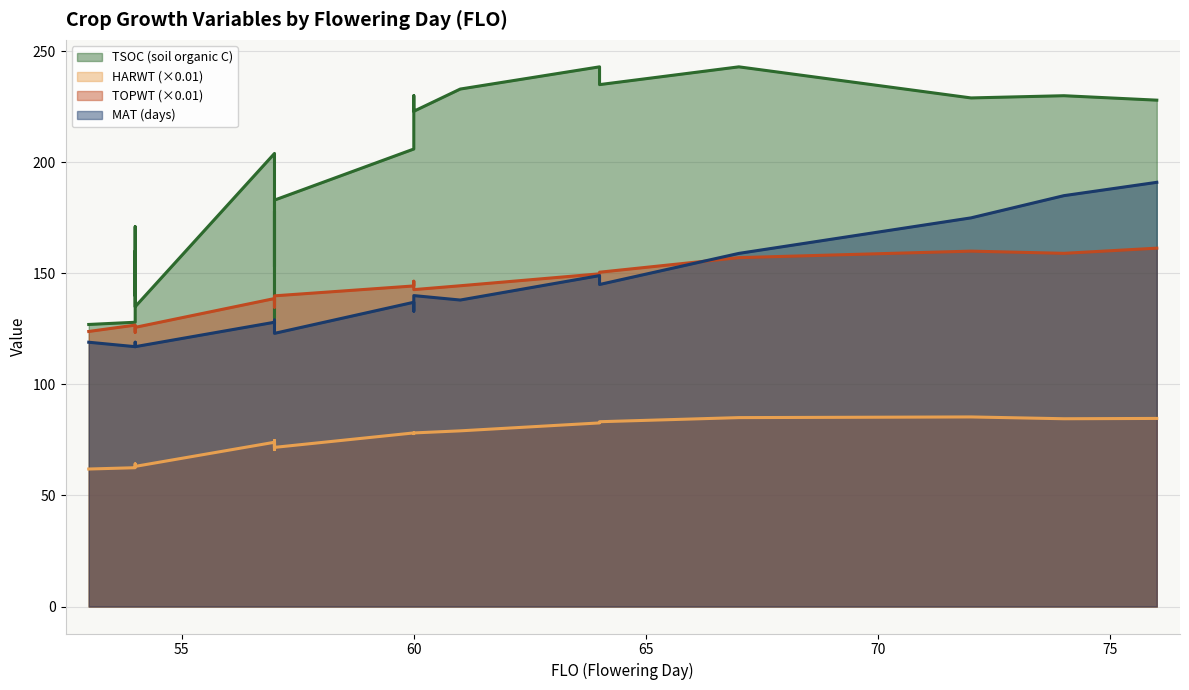

Reading right to left, what are all the values shown in this chart?

TSOC: 76=228.0	74=230.0	72=229.0	67=243.0	64=235.0	64=243.0	61=233.0	60=223.0	60=230.0	60=206.0	57=183.0	57=165.0	57=162.0	57=145.0	57=130.0	57=178.0	57=153.0	57=204.0	54=135.0	54=160.0	54=140.0	54=171.0	54=128.0	53=127.0
HARWT: 76=84.7	74=84.5	72=85.4	67=85.1	64=83.2	64=82.7	61=79.1	60=78.2	60=77.9	60=78.2	57=71.7	57=73.6	57=70.7	57=70.7	57=74.7	57=71.5	57=73.6	57=74.0	54=63.1	54=63.1	54=64.2	54=64.2	54=62.5	53=61.9
TOPWT: 76=161.3	74=159.0	72=160.0	67=157.1	64=150.5	64=149.8	61=144.4	60=142.7	60=146.5	60=144.3	57=139.9	57=137.0	57=134.8	57=134.8	57=138.5	57=137.1	57=137.0	57=138.7	54=125.7	54=125.7	54=123.5	54=123.5	54=126.7	53=123.9
MAT: 76=191.0	74=185.0	72=175.0	67=159.0	64=145.0	64=149.0	61=138.0	60=140.0	60=133.0	60=137.0	57=123.0	57=125.0	57=125.0	57=125.0	57=129.0	57=127.0	57=128.0	57=128.0	54=117.0	54=117.0	54=119.0	54=119.0	54=117.0	53=119.0